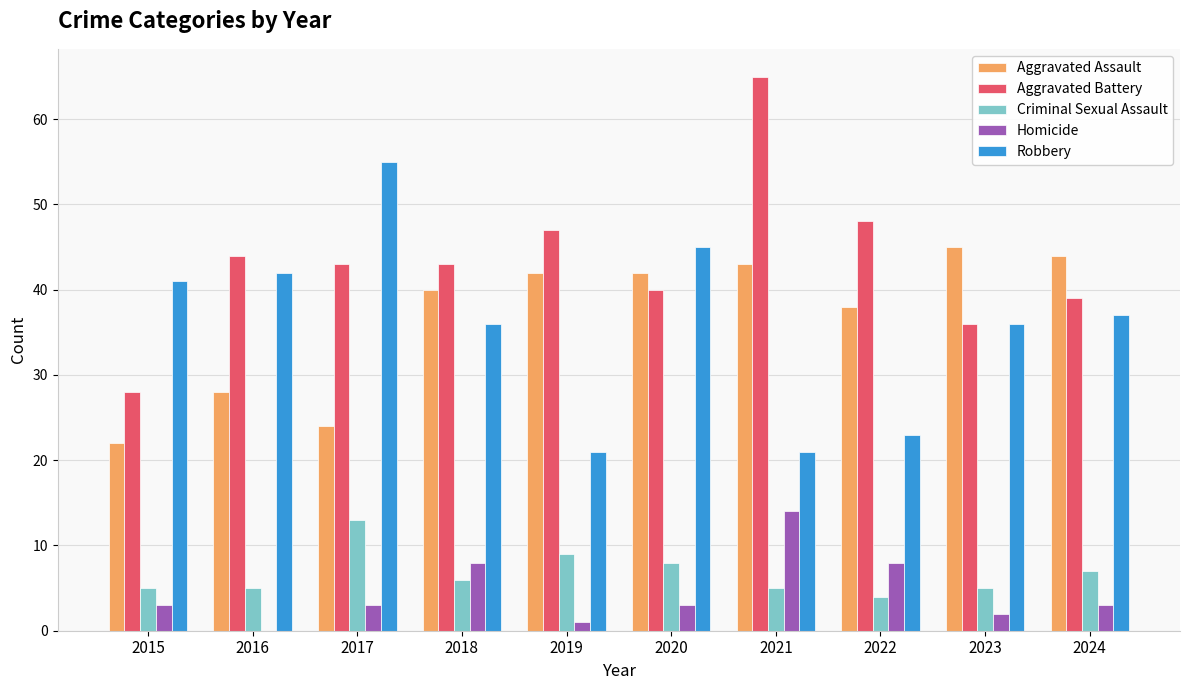

Which series has the largest range (max minus min)?

Aggravated Battery